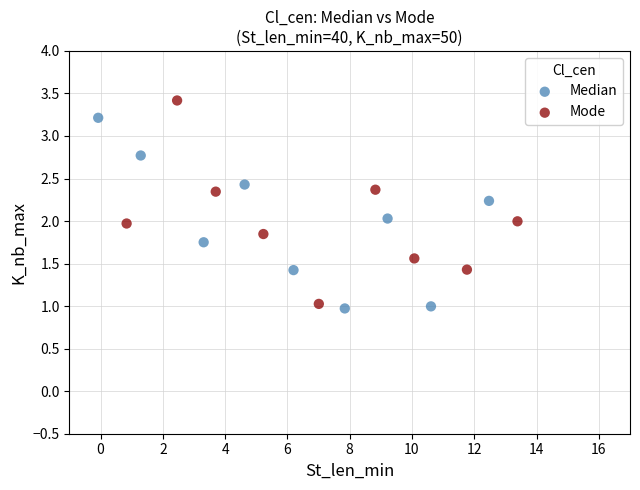

What are all the series names shown in the legend?

Median, Mode